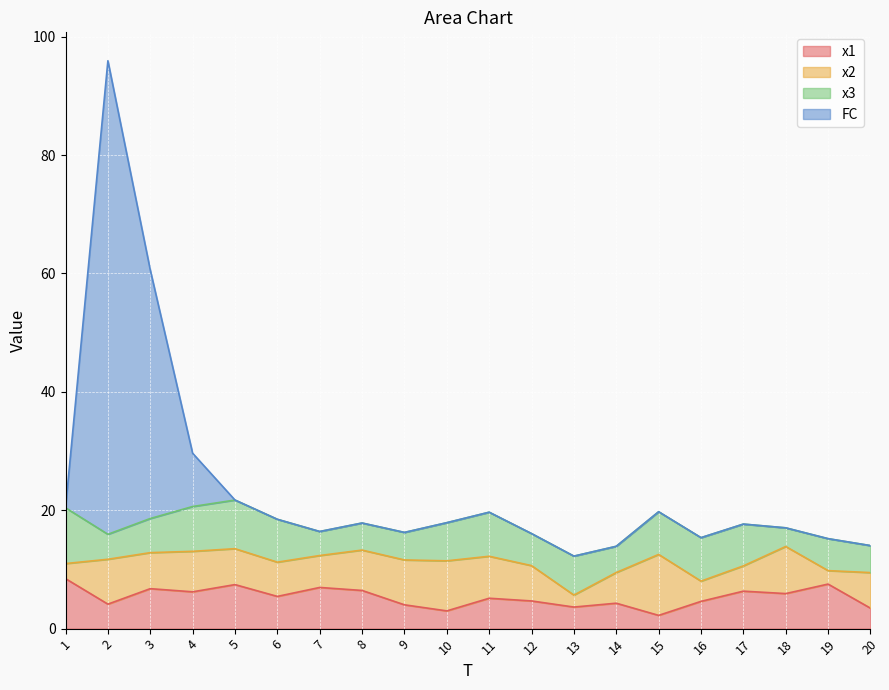

Where is the first local maximum for x1?

3